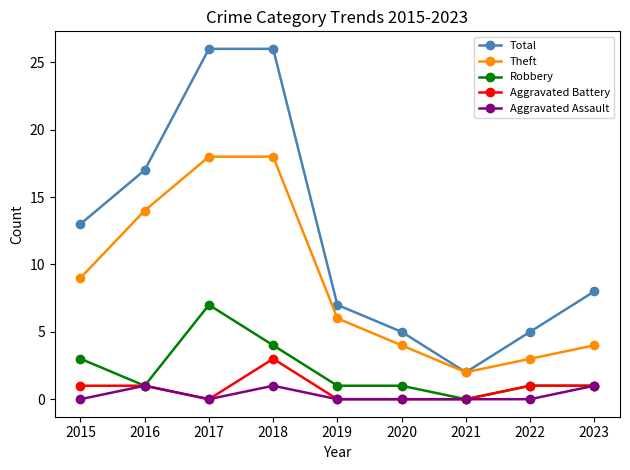

What is the spread (max minus min) of values at 2018?

25